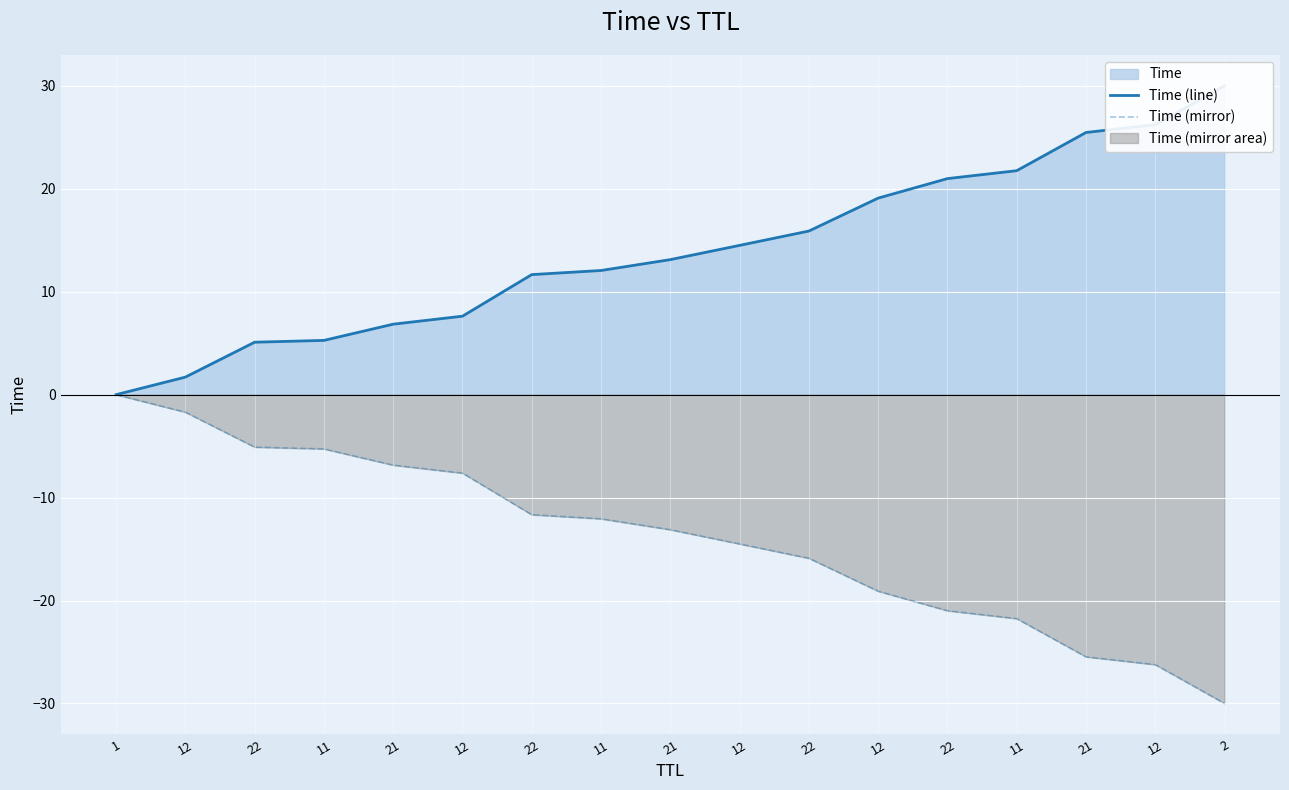

How many data points in Time (line) are above 13?

9